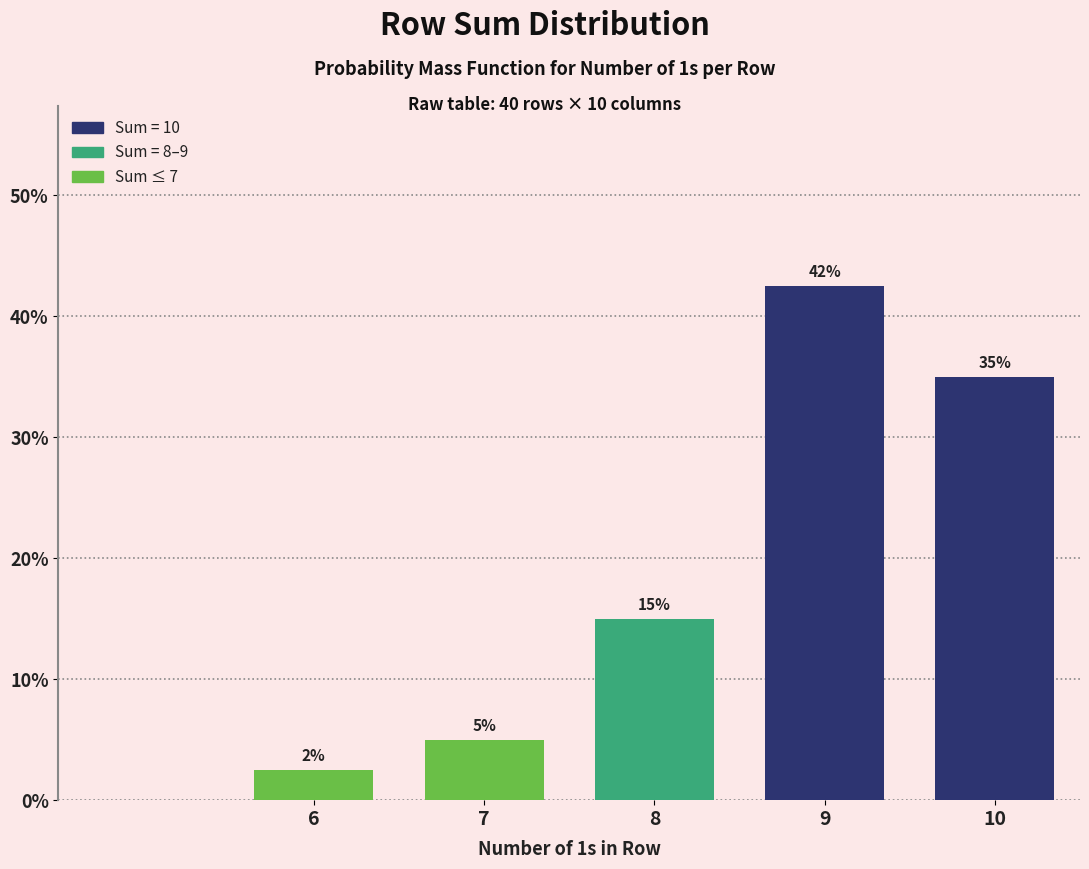

List the labels in order of value, smallest first.

6, 7, 8, 10, 9